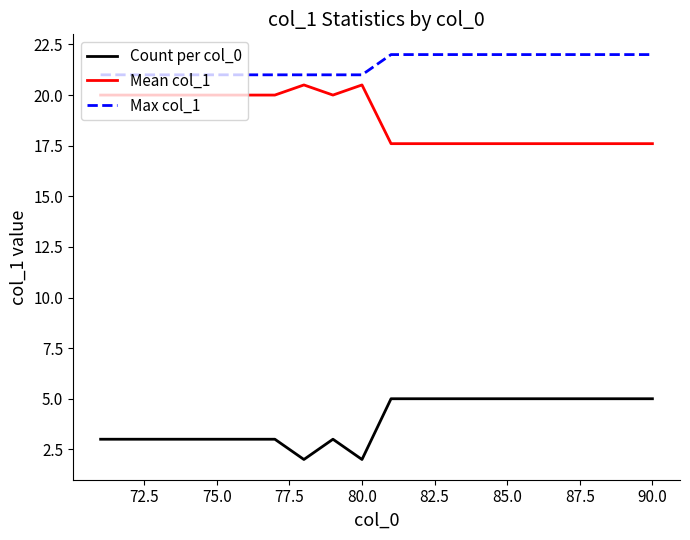

Count the number of data series in this chart.

3